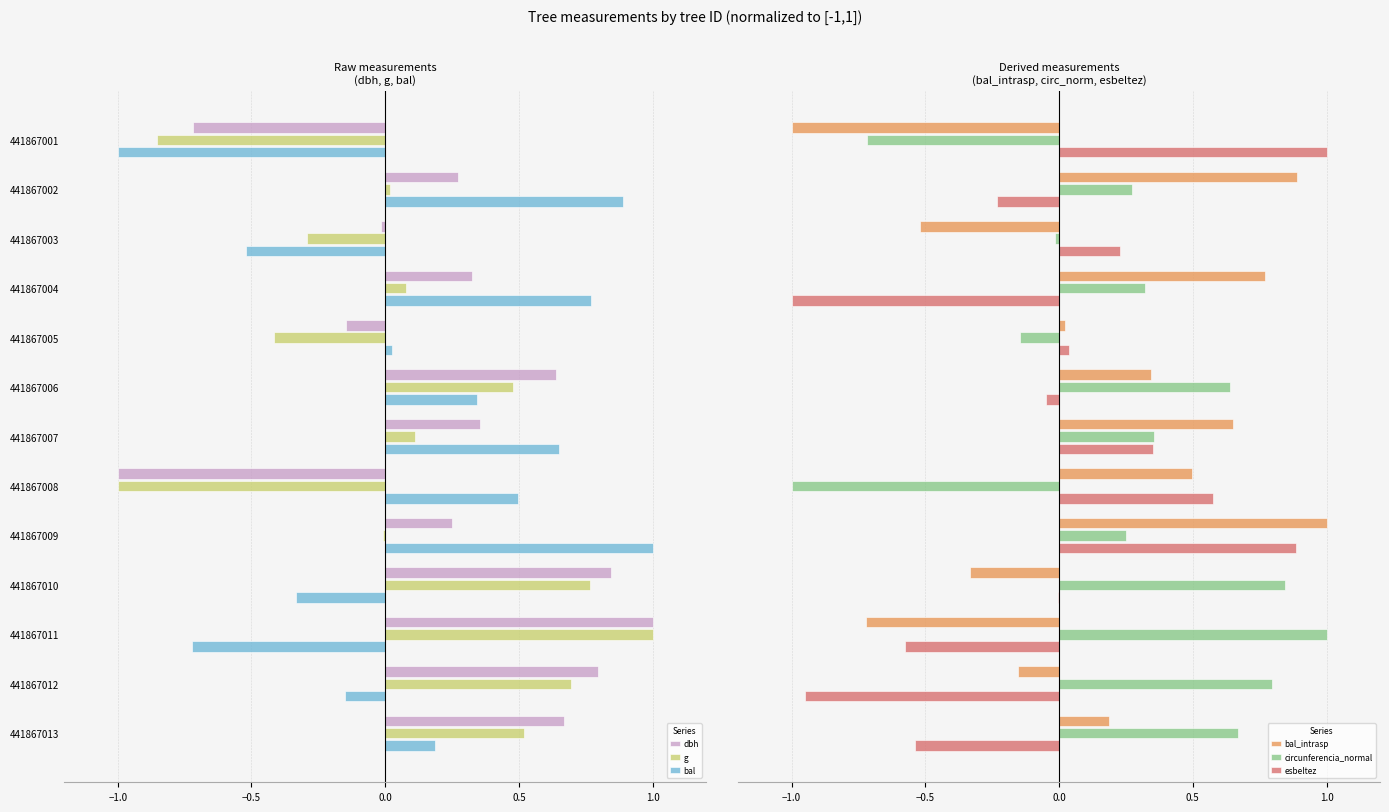

How many data points in bal are above 0?

8